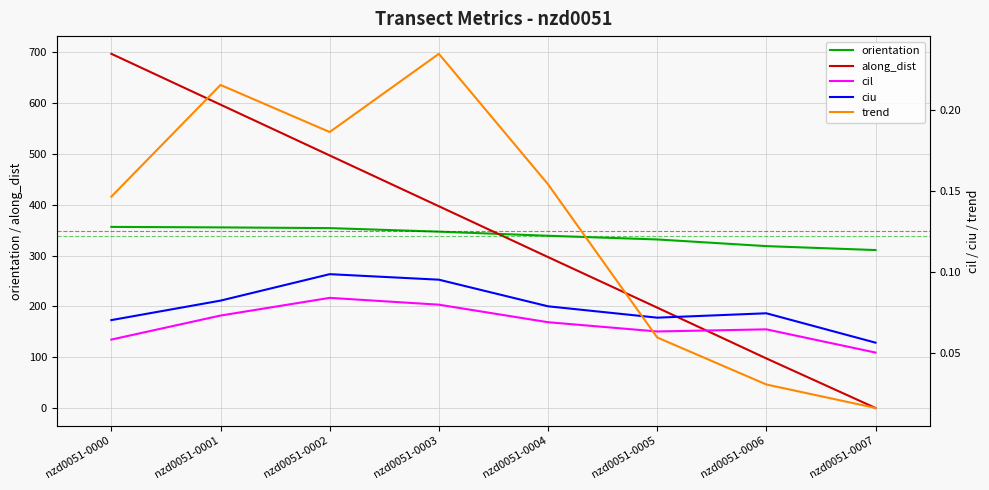

The ciu series shows 0.0 at nzd0051-0001. True or false?

False